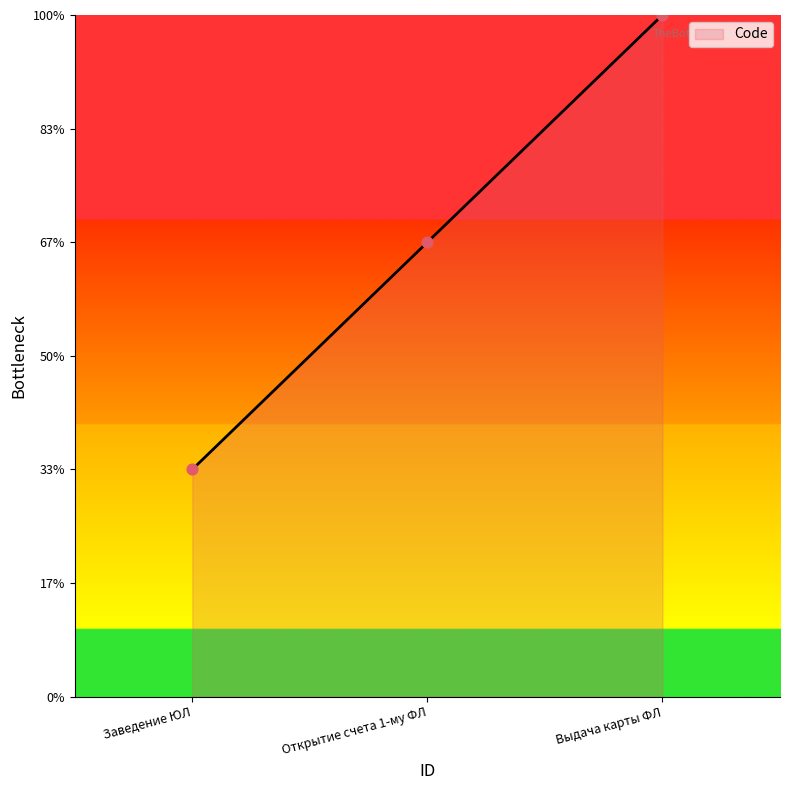

Which has a higher value, Выдача карты ФЛ or Открытие счета 1-му ФЛ?

Выдача карты ФЛ